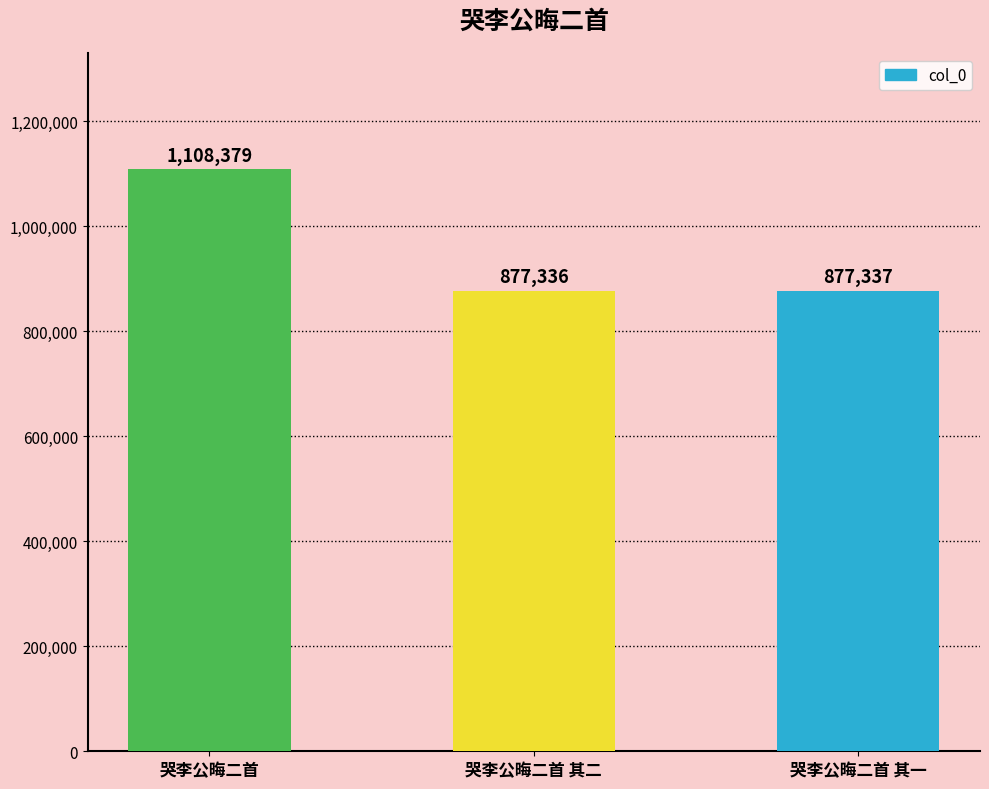

True or false: the data shows 877337 at 哭李公晦二首 其一.

True